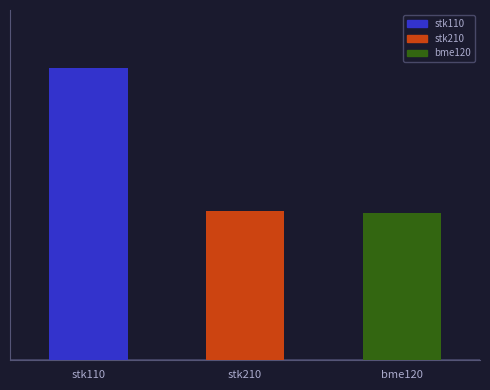

What is the greatest value displayed?

7.6